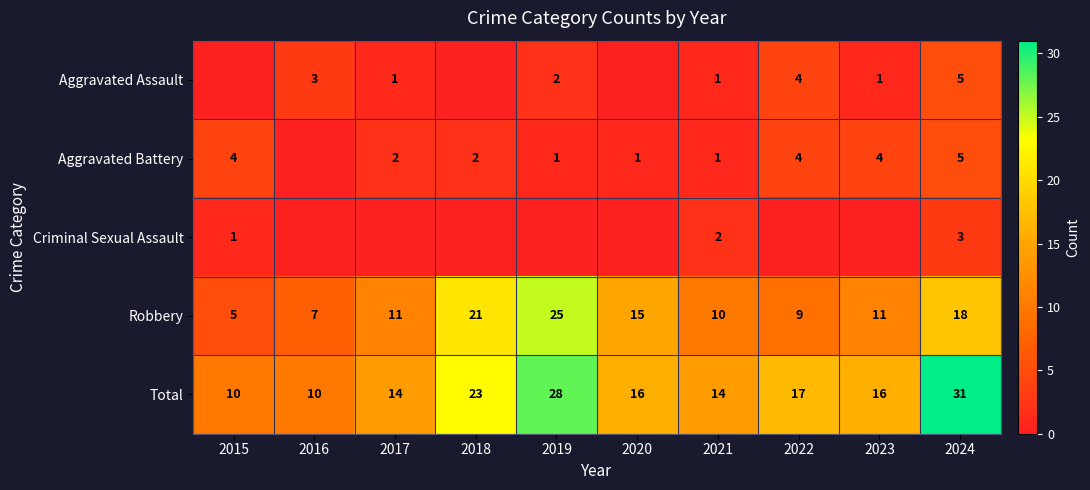

At how many categories does at least one series exceed 5?

10